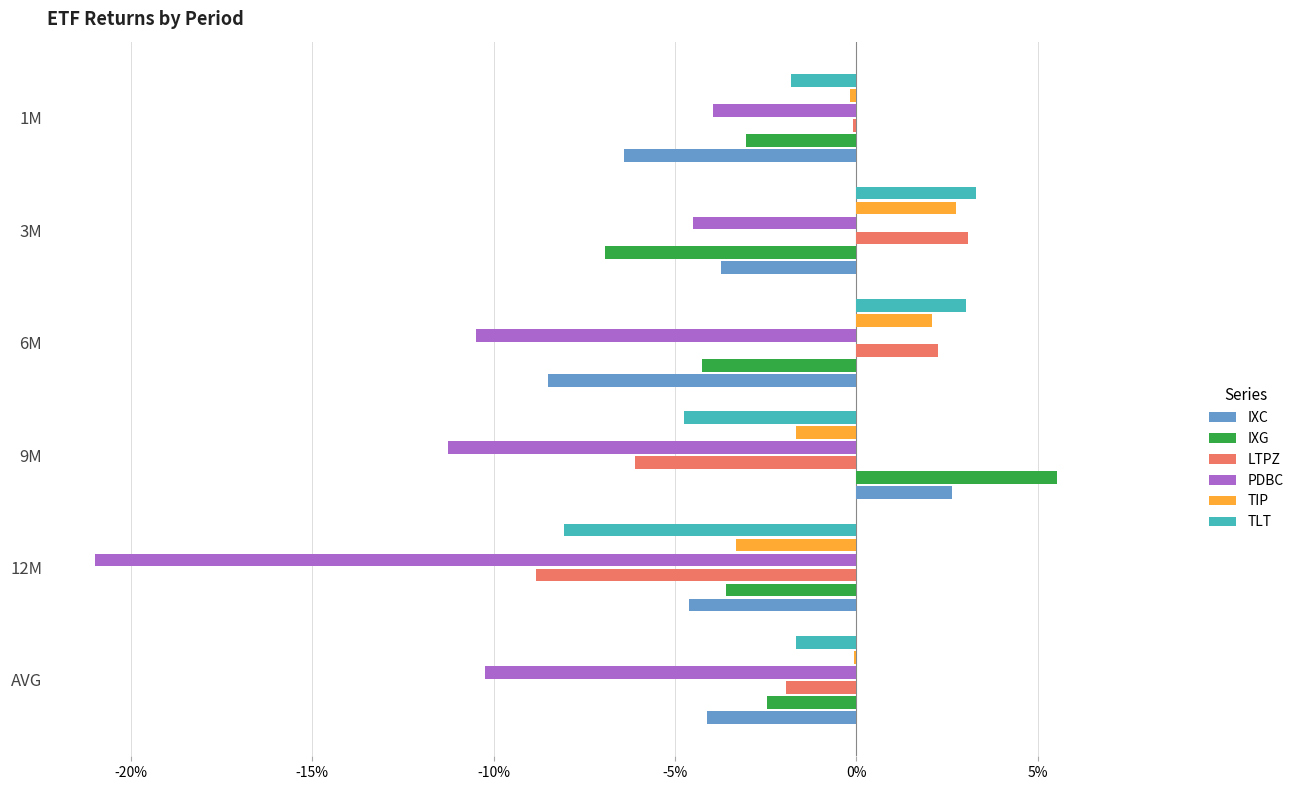

What are all the series names shown in the legend?

IXC, IXG, LTPZ, PDBC, TIP, TLT